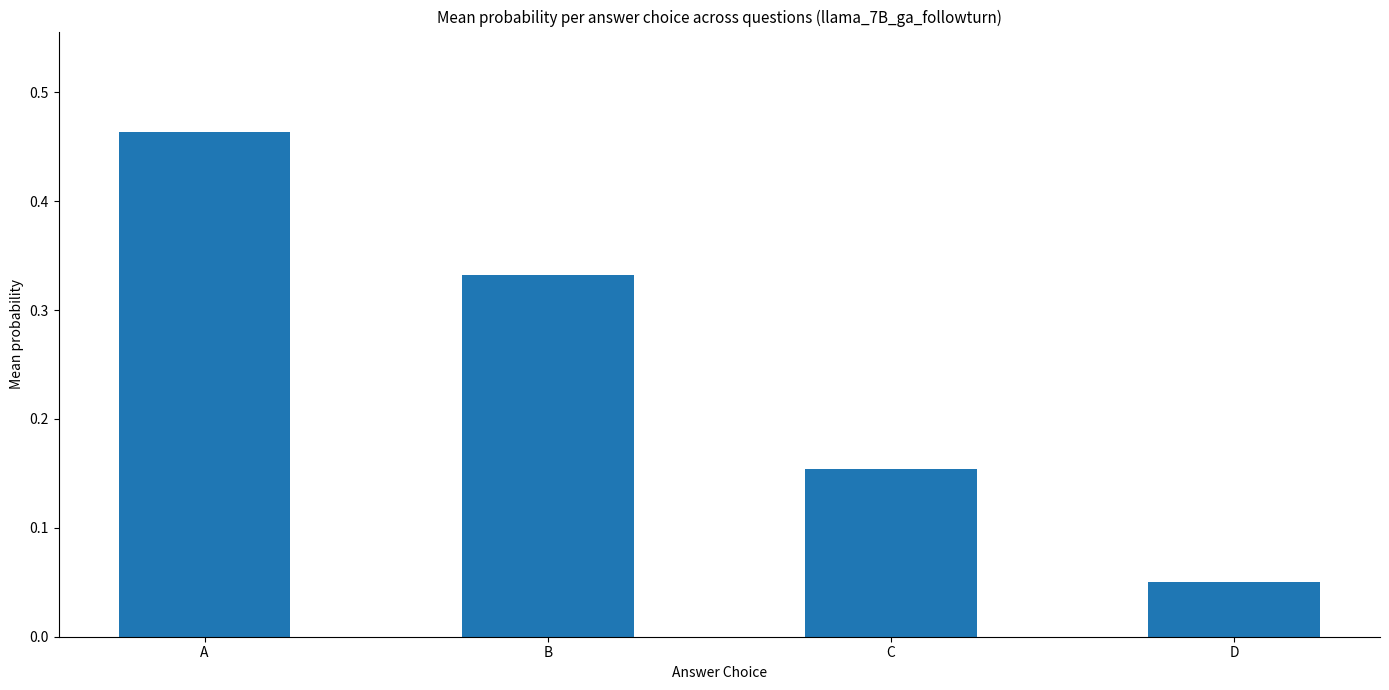

What is the change in value from A to B?

-0.1